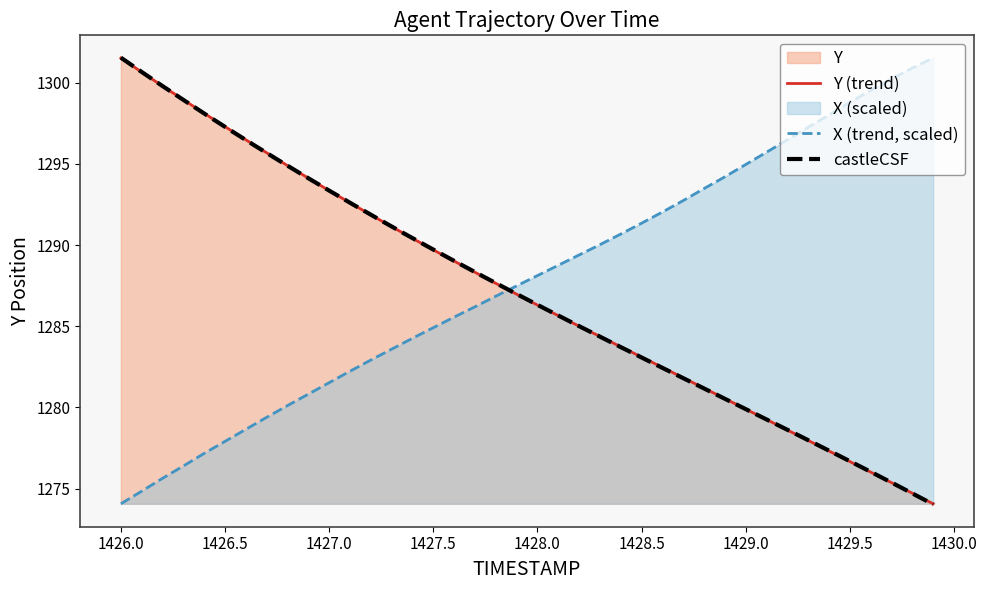

True or false: Y (trend) and X (trend, scaled) intersect in this chart.

True